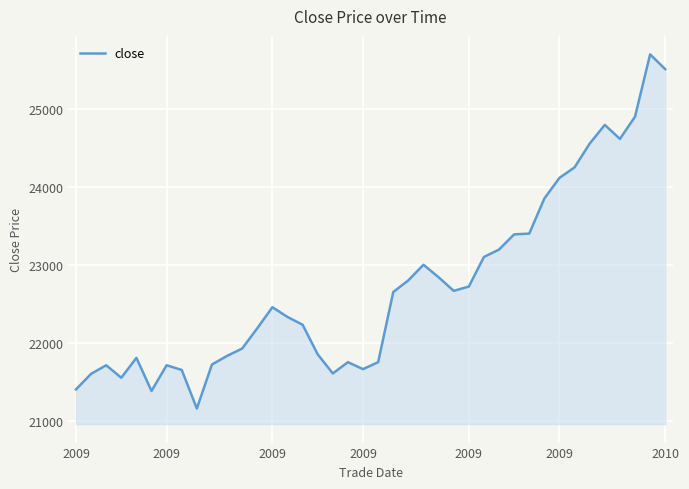

Does the chart display data point markers on the line(s)?

No